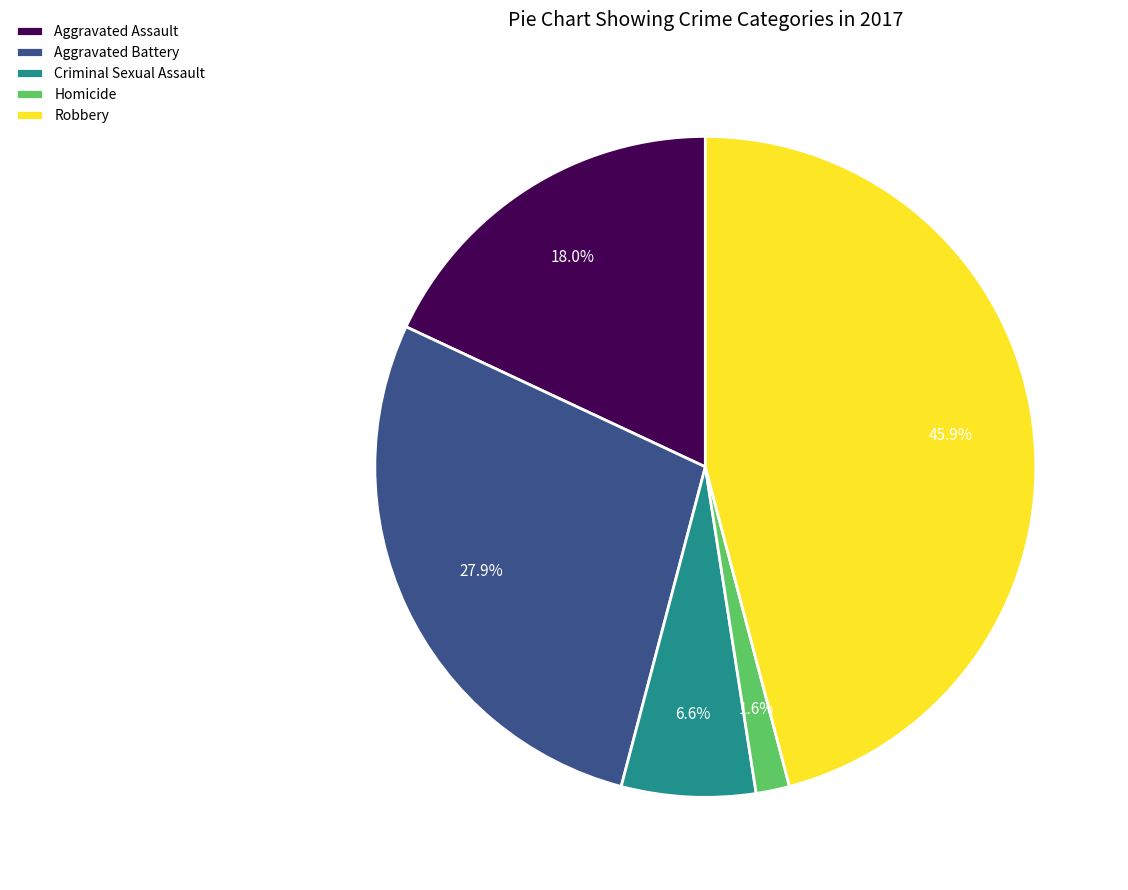

Approximately how many times larger is the value at Aggravated Battery compared to Criminal Sexual Assault?

4.2